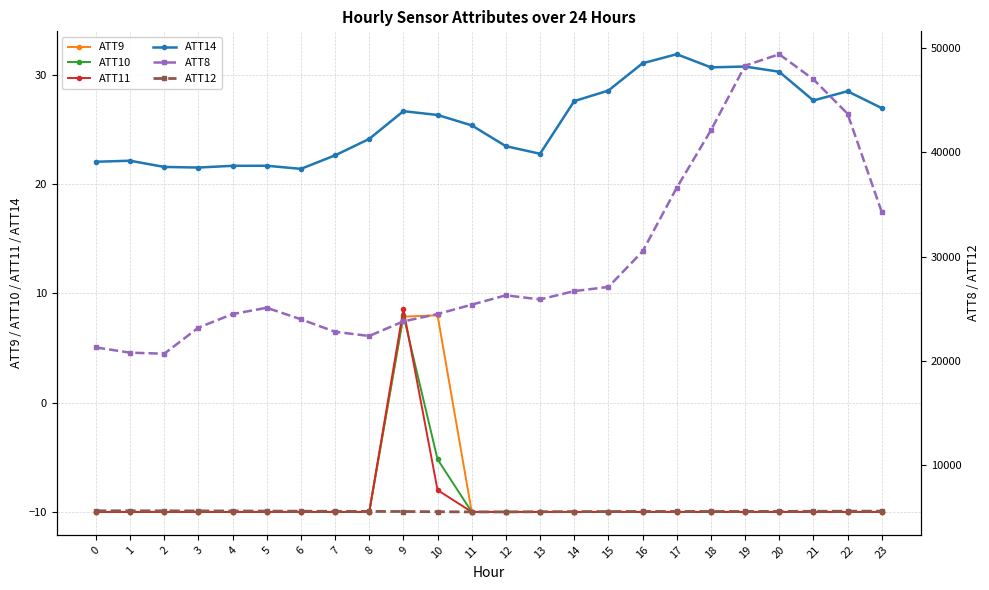

Where is ATT12 nearest to the value 5593?

20